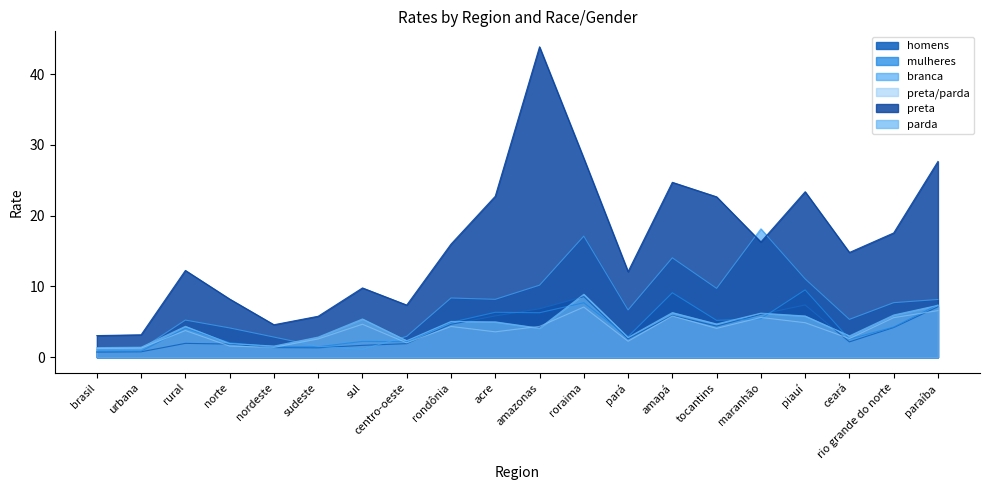

What position from the left is rio grande do norte?

19